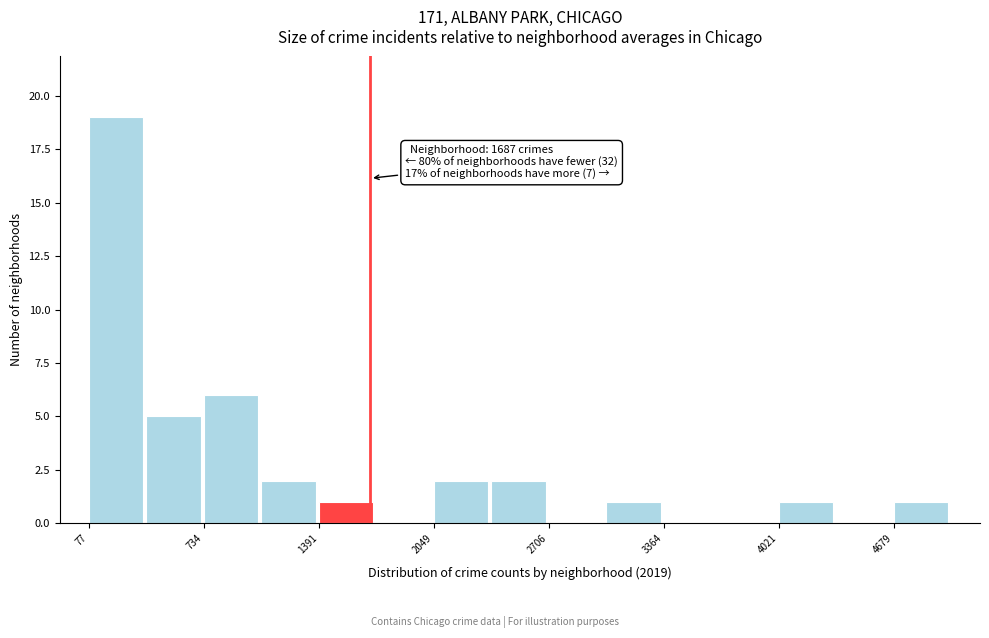

Read against the x-axis, roughly where is the centre of the tallest bar?

200